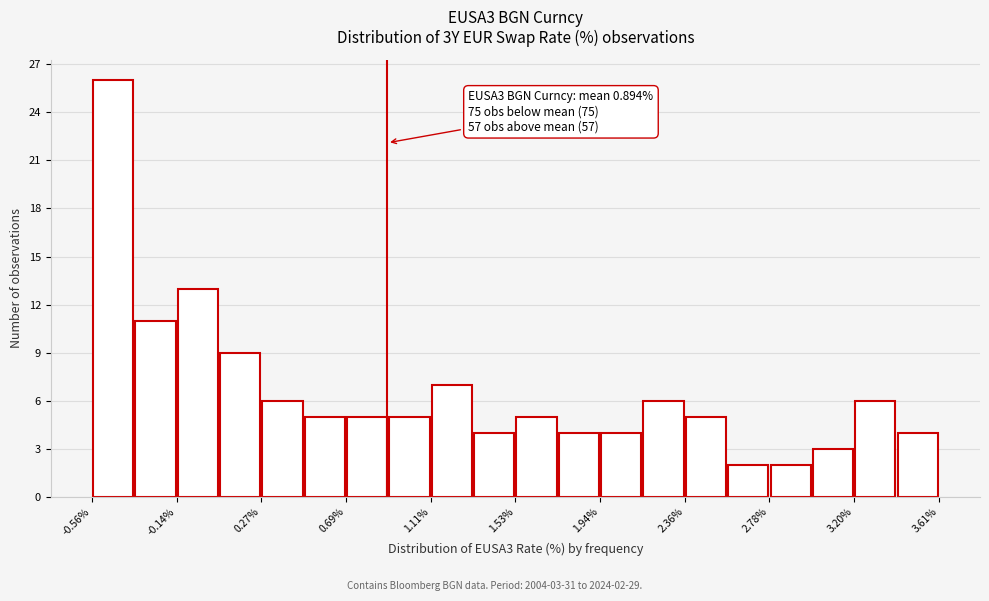

Which range on the x-axis has the tallest bar?

-0.55 to -0.35